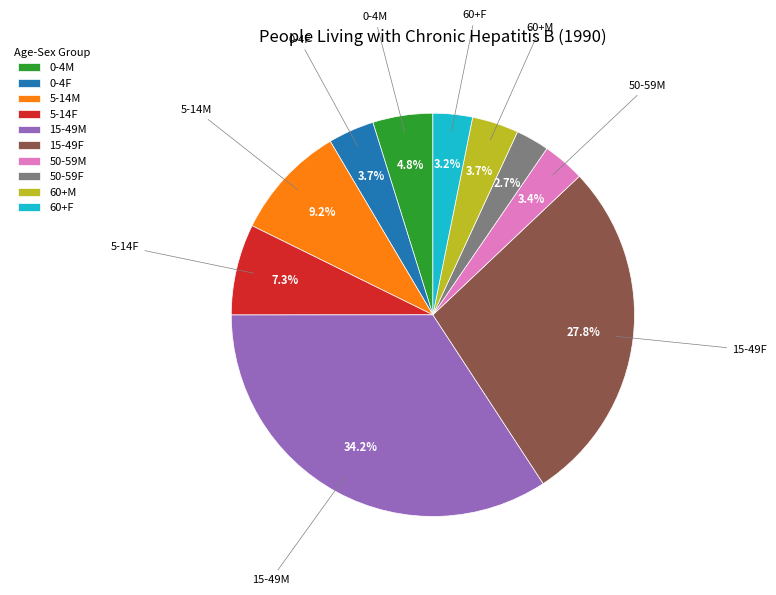

Which category has the biggest portion of the pie?

15-49M